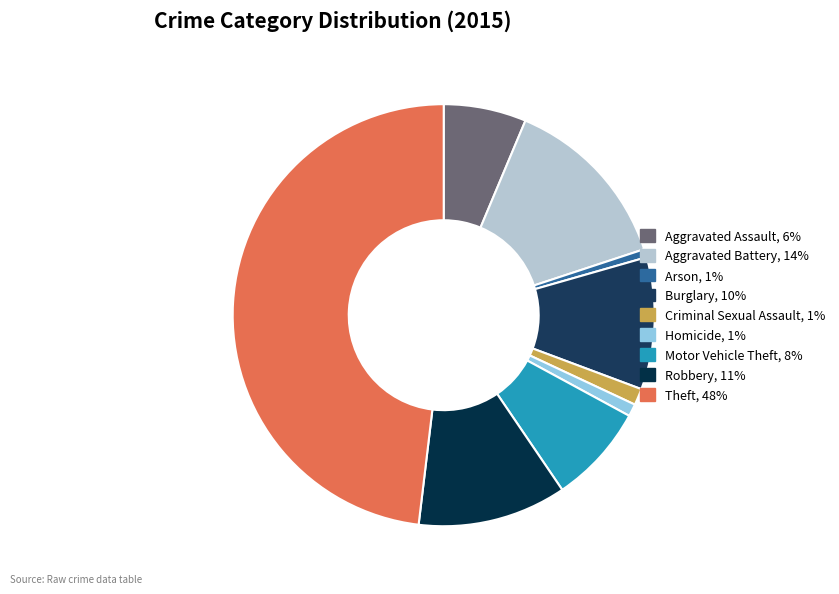

What percentage is the Burglary slice, to the nearest percent?

10%